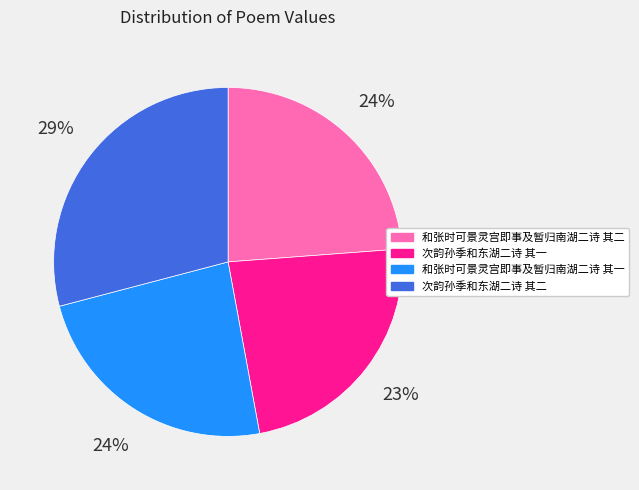

To the nearest percent, what portion does 次韵孙季和东湖二诗 其一 represent?

23%